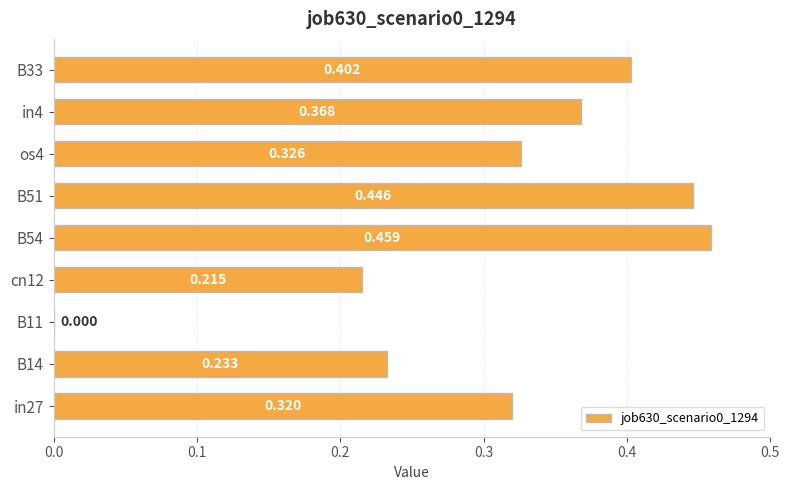

Where is the data nearest to the value 0?

B11